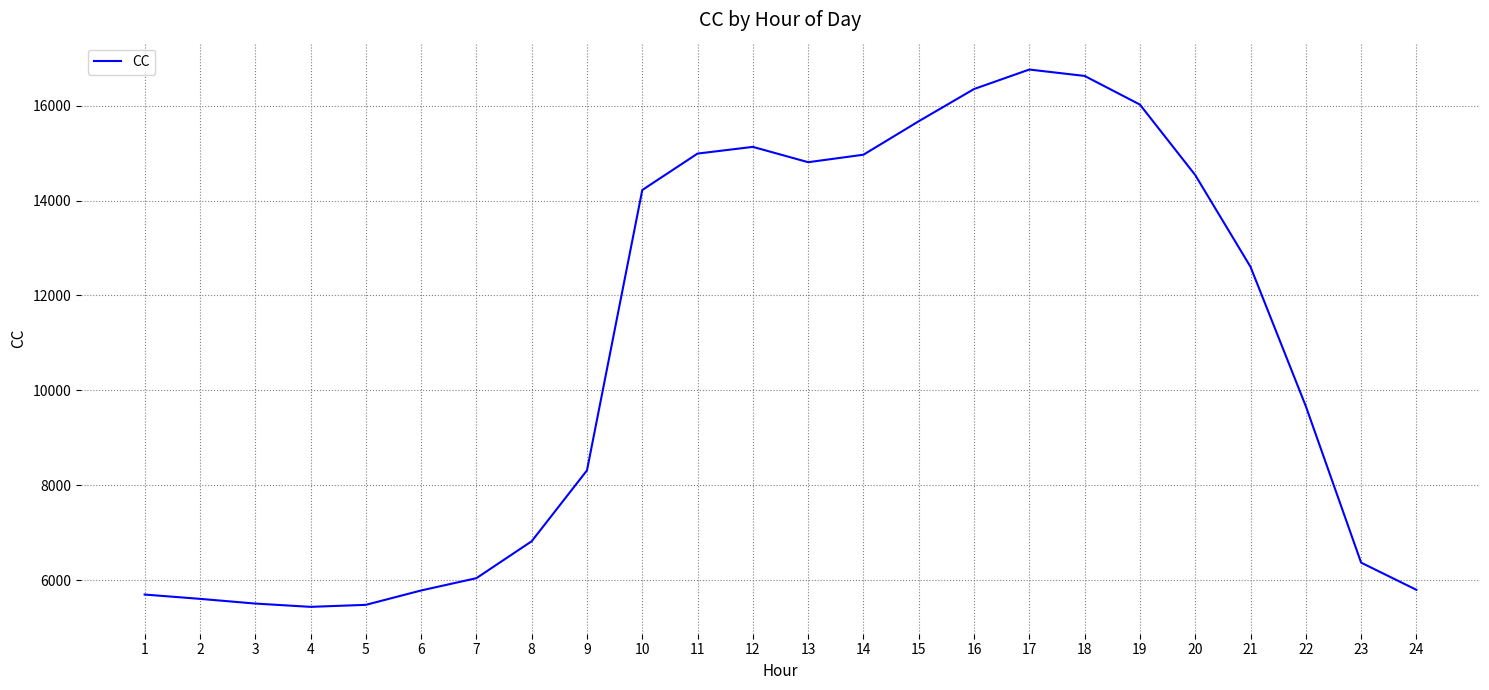

The value at 24 is 2545.9. True or false?

False